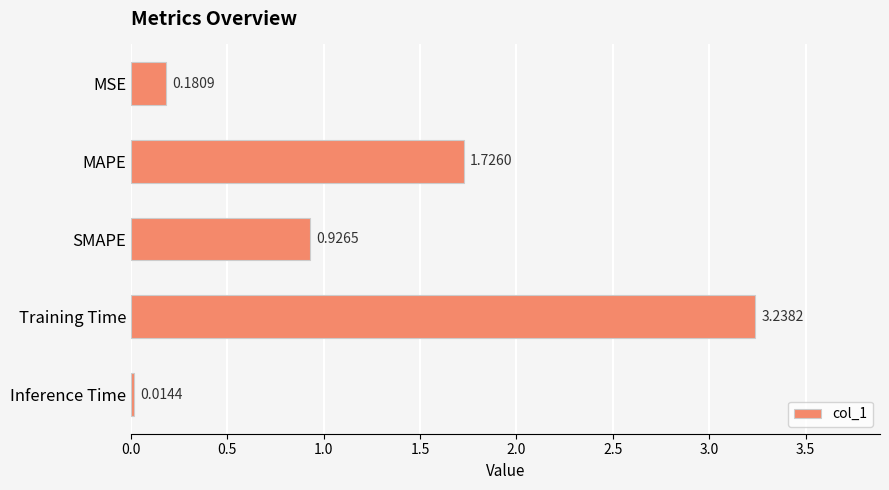

What is the label of the 4th bar from the bottom?

MAPE